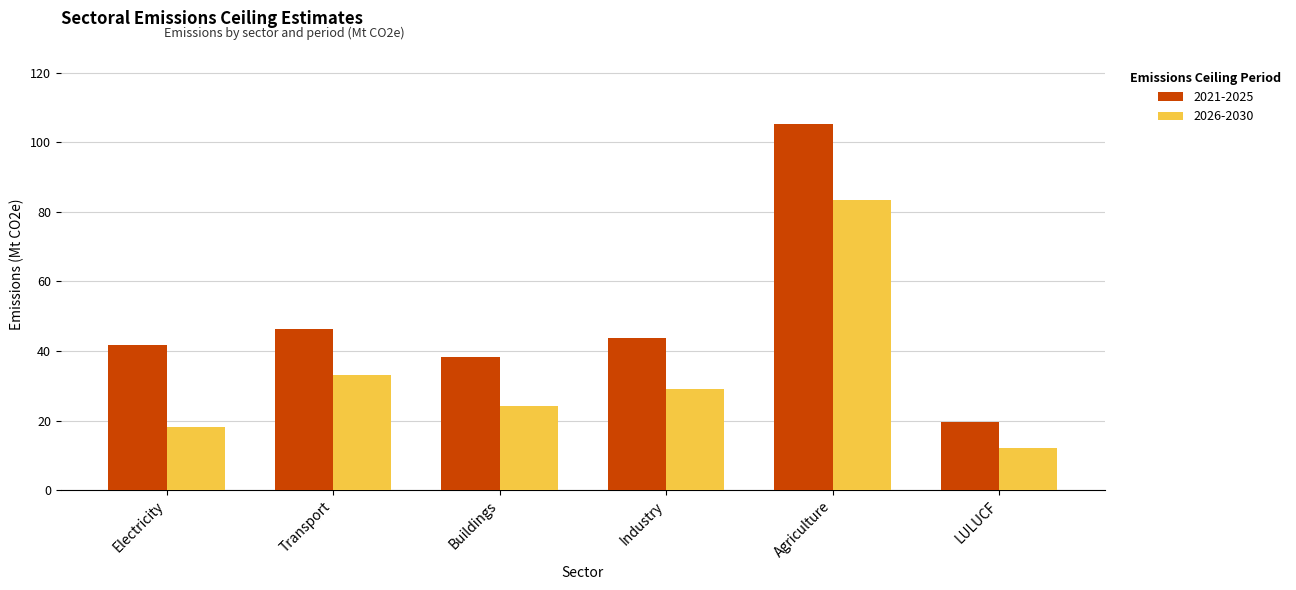

Is it true that 2021-2025 equals 15.4 at Electricity?

False